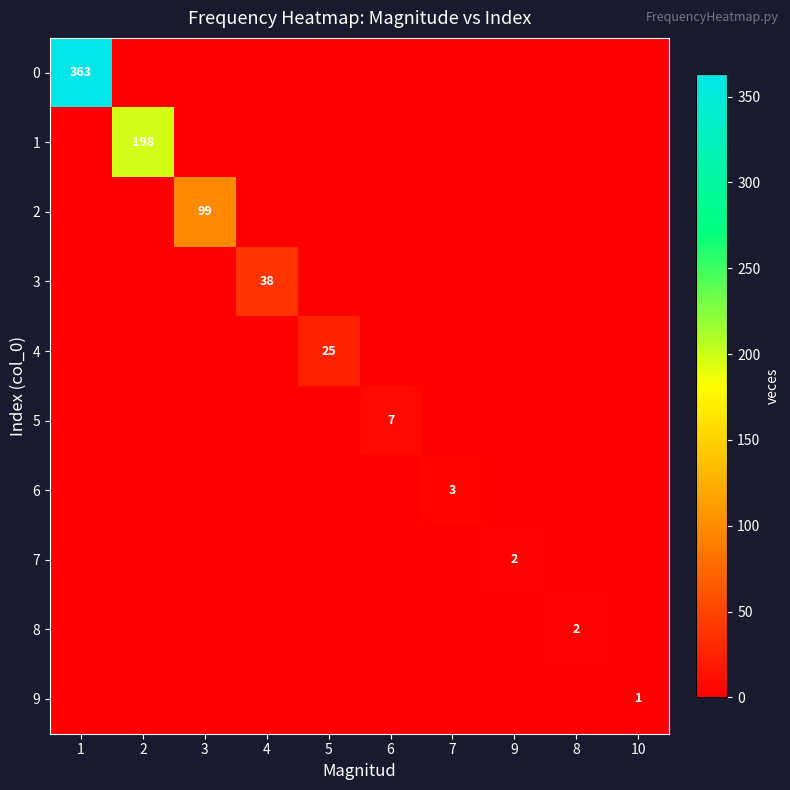

Is it true that 1 equals 85 at 2?

False